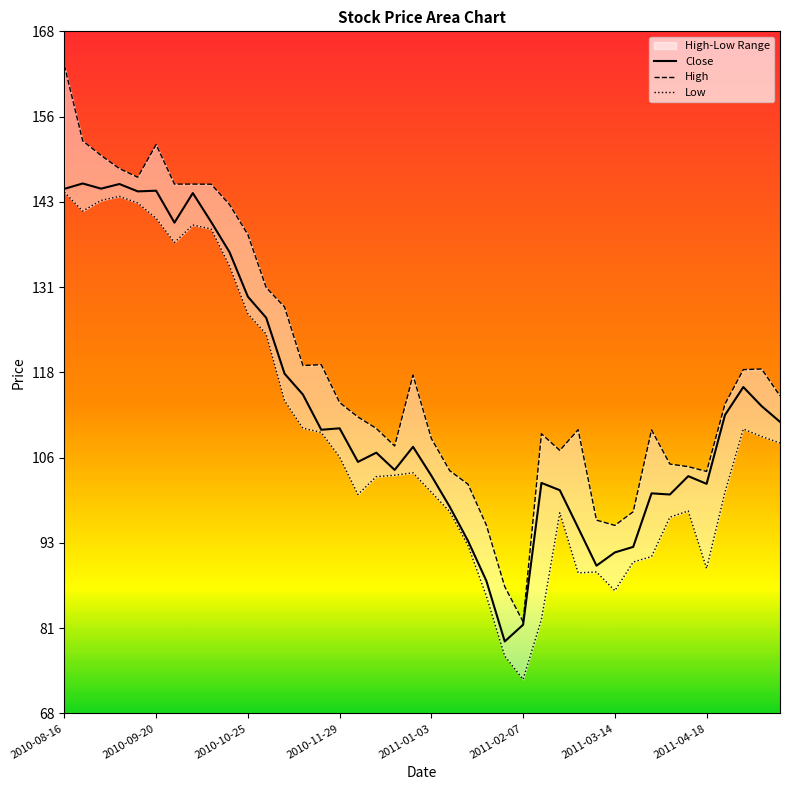

How many lines are shown in the chart?

3